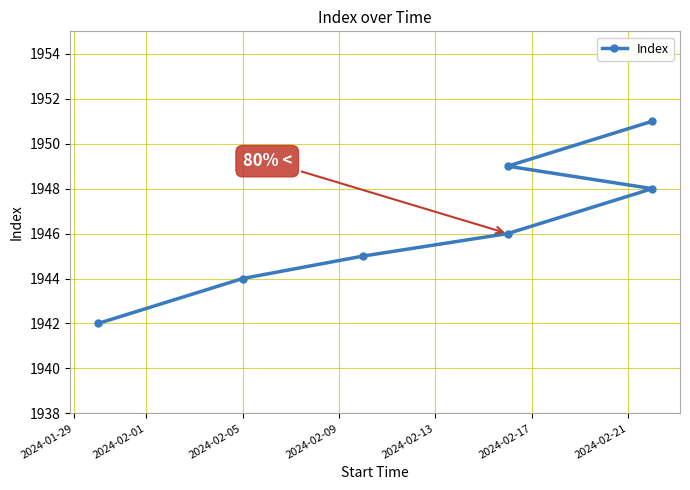

Does the chart have visible grid lines?

Yes